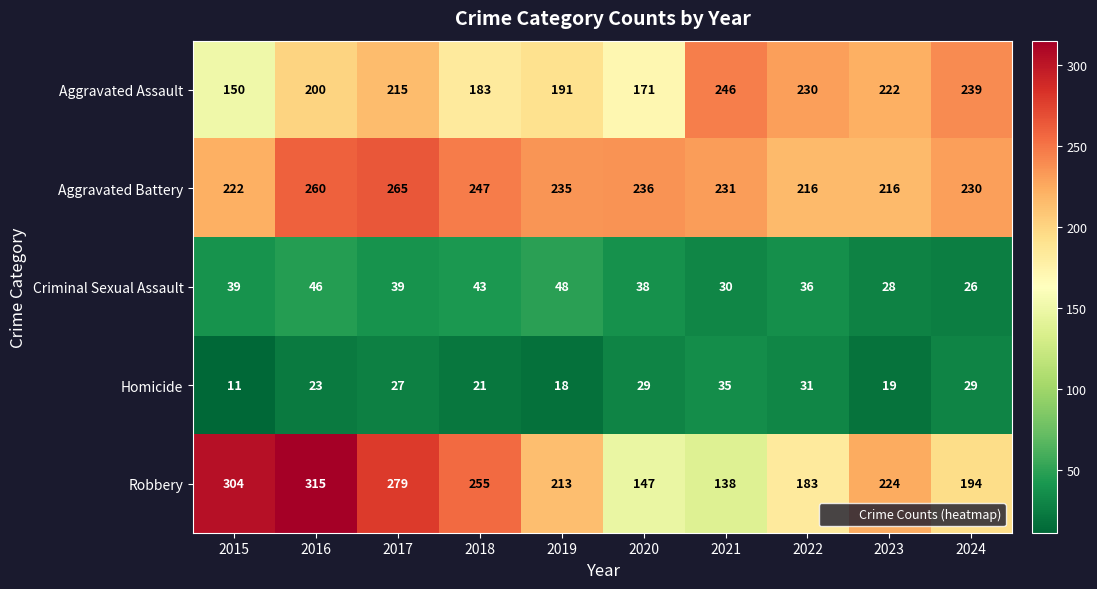

True or false: Homicide has a value of 54 at 2022.

False